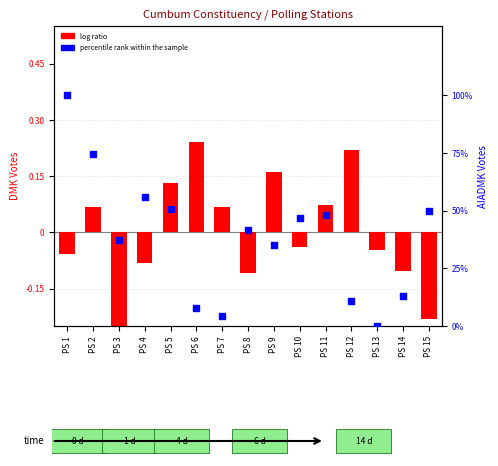

What is the change in value from PS 9 to PS 11?

+13.0